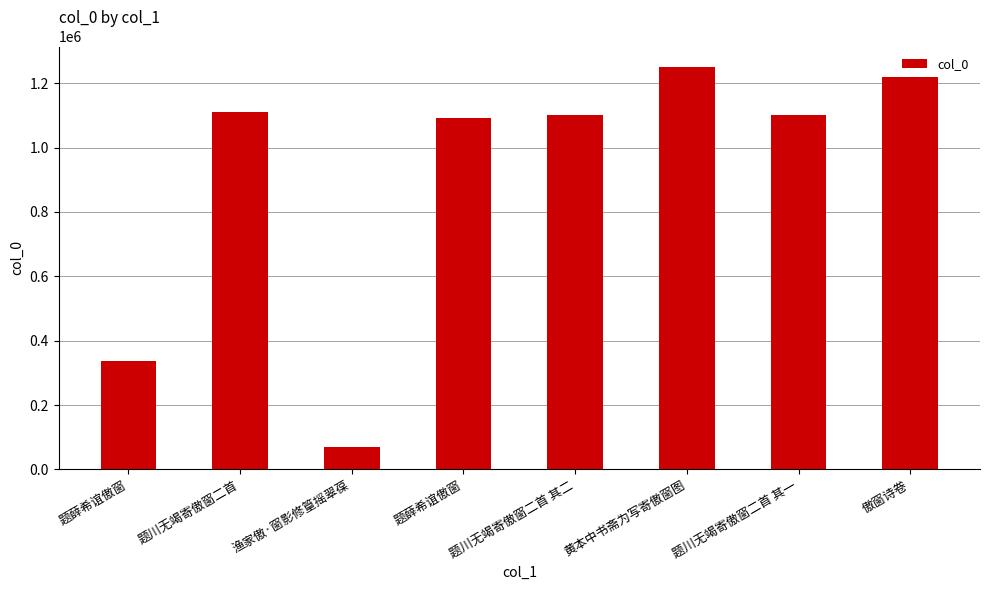

Which has a higher value, 黄本中书斋为写寄傲窗图 or 题薛希谊傲窗?

黄本中书斋为写寄傲窗图